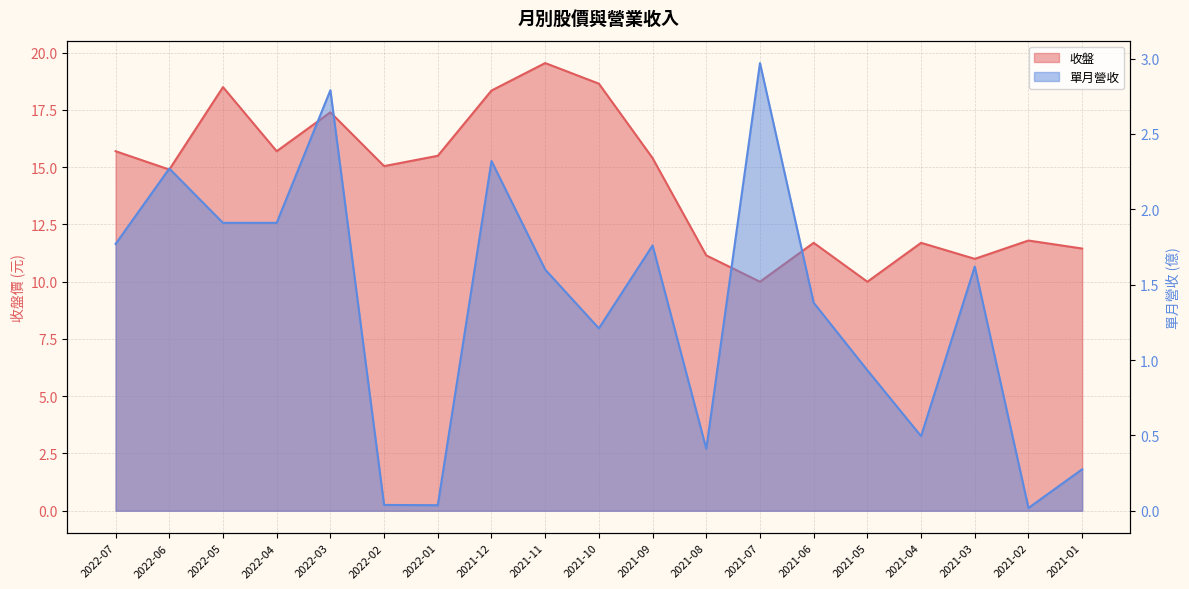

True or false: 單月營收 has more than 2 interior local peaks.

True